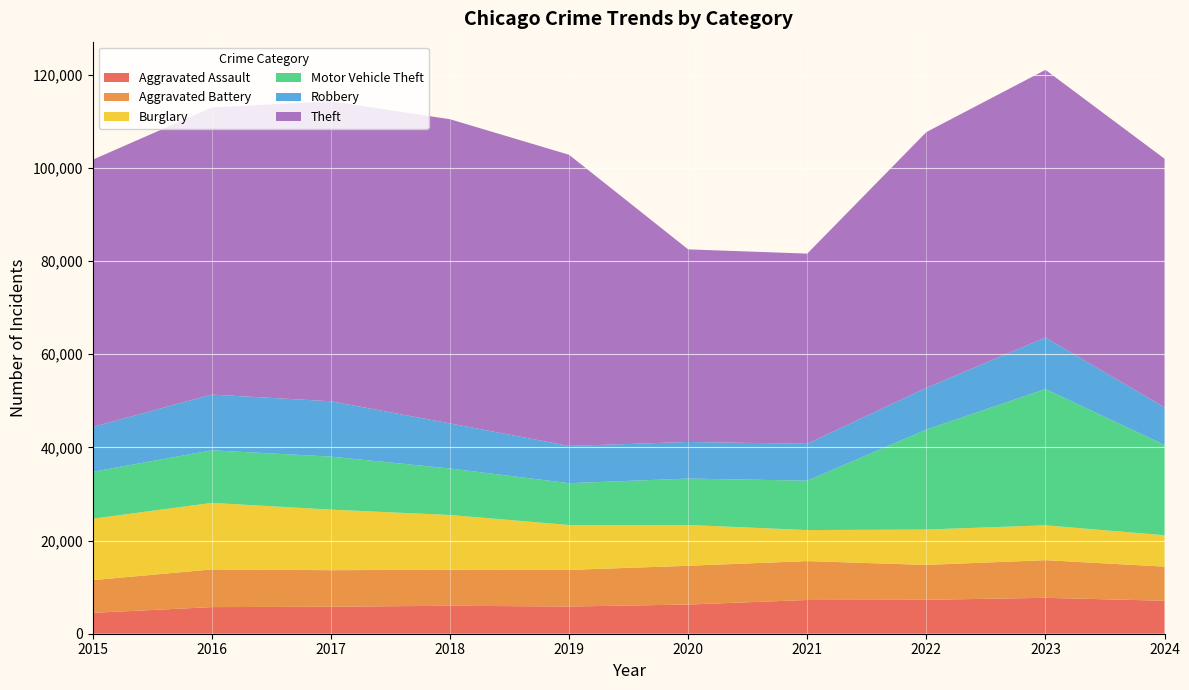

Reading left to right, what are all the values shown in this chart?

Aggravated Assault: 4480	5713	5793	6002	5841	6265	7242	7280	7710	7075
Aggravated Battery: 7019	8086	7845	7735	7858	8321	8347	7491	8078	7329
Burglary: 13184	14289	13001	11747	9638	8758	6662	7592	7481	6730
Motor Vehicle Theft: 10068	11285	11380	9985	8978	9959	10604	21463	29251	19388
Robbery: 9638	11960	11880	9681	7995	7855	7920	8963	11053	8072
Theft: 57351	61623	64386	65290	62495	41343	40816	54887	57460	53359